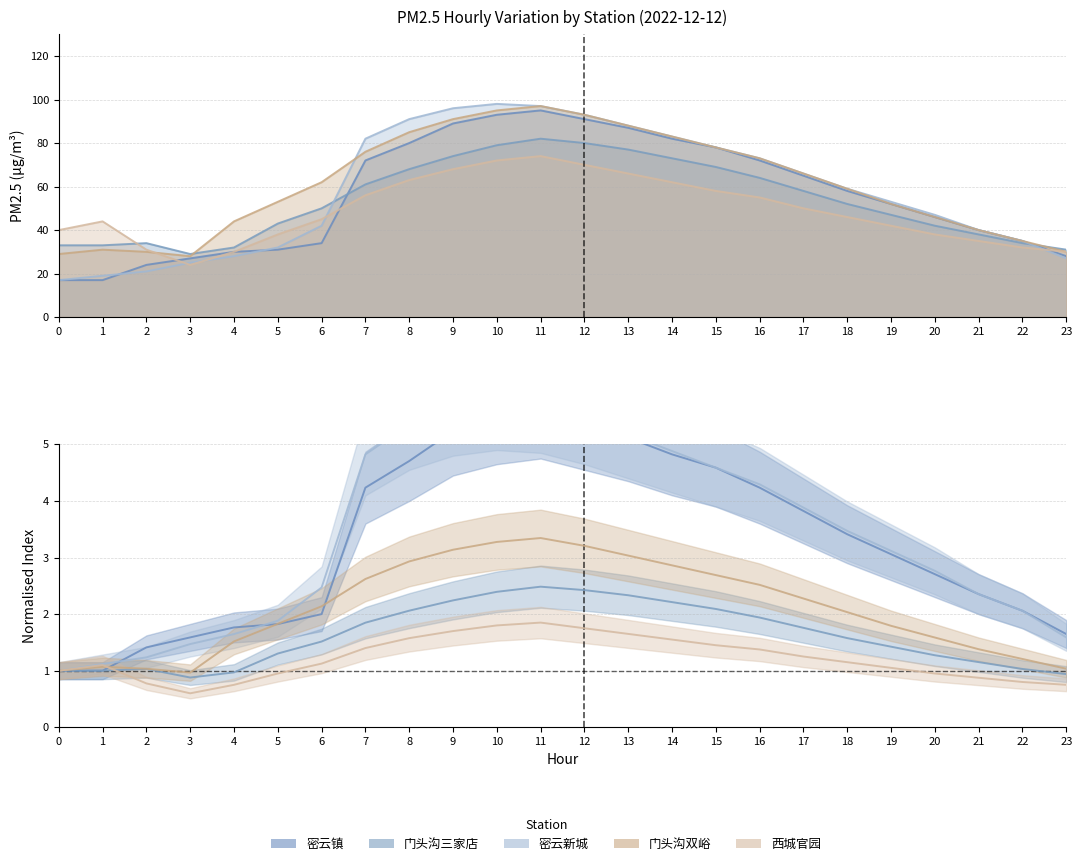

What is the difference between the second highest and second lowest values in the 门头沟双峪 series?

66